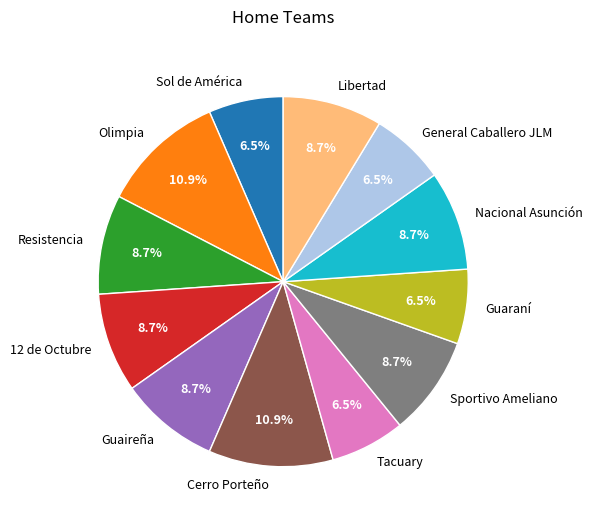

Count the number of slices in the pie.

12